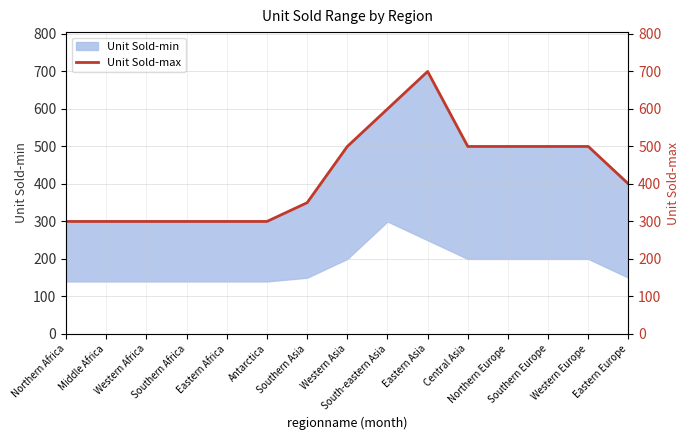

What is the maximum value shown in the chart?

700